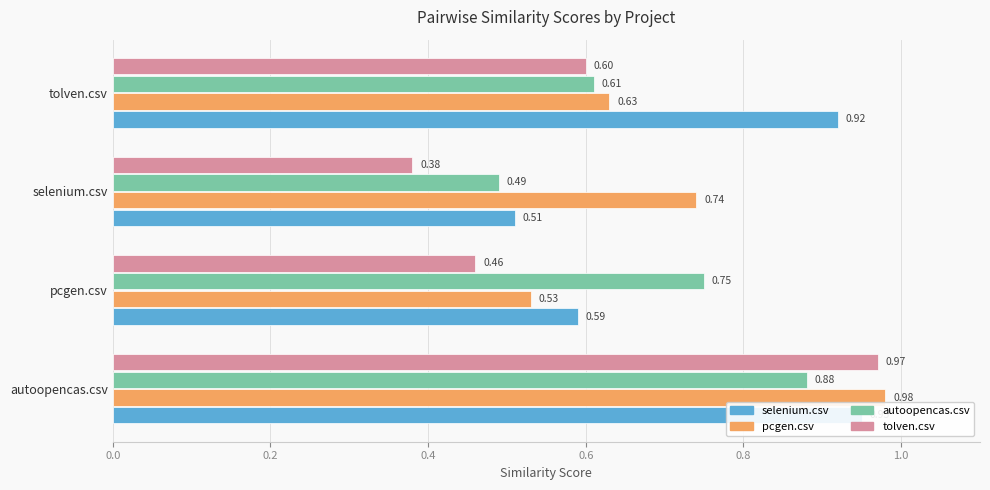

How many bars are there in each group?

4